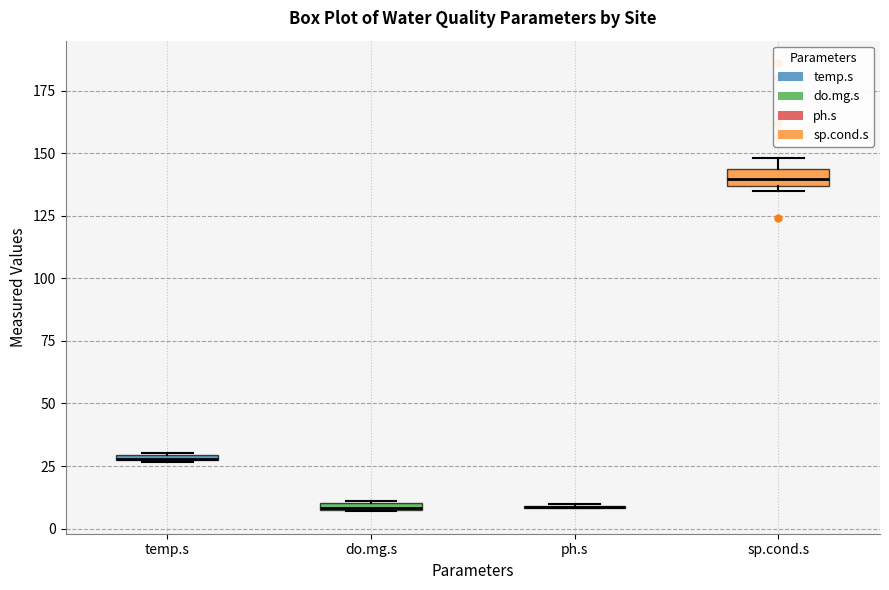

Where is the upper edge of the box for do.mg.s on the y-axis? The values are not printed on the chart, so give them approximately, as read against the axis.

10